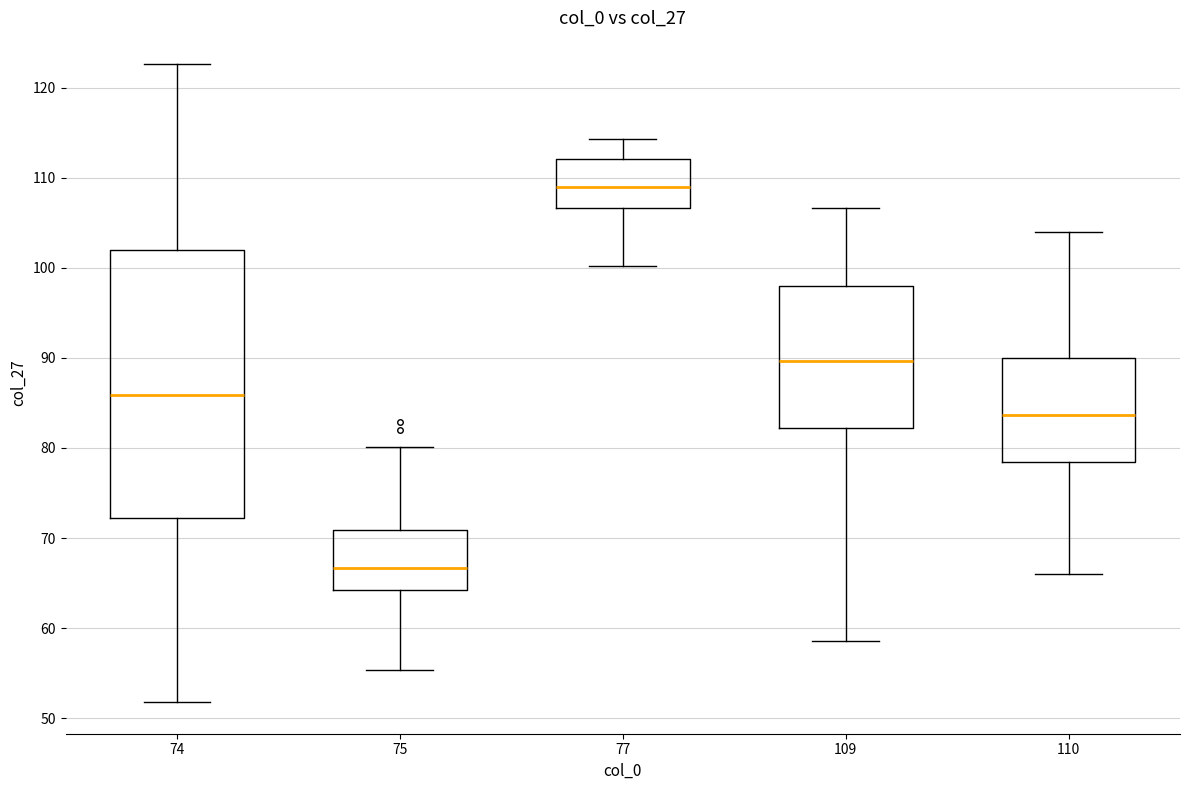

Reading left to right, transcribe this box plot: for each box, give where its median line is, the range the box spans, and where its two whiskers end, as read against the y-axis. The values are not printed on the chart, so give them approximately, as read against the axis.

74: median 86, box 72 to 102, whiskers 52 to 123
75: median 67, box 64 to 71, whiskers 55 to 80
77: median 109, box 107 to 112, whiskers 100 to 114
109: median 90, box 82 to 98, whiskers 59 to 107
110: median 84, box 78 to 90, whiskers 66 to 104